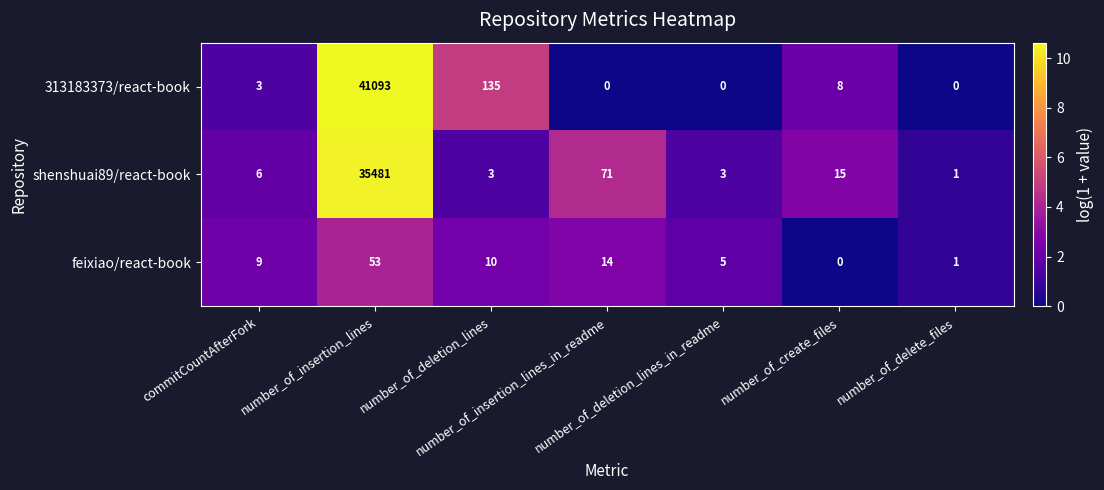

What is the sum of all shenshuai89/react-book values?

35580